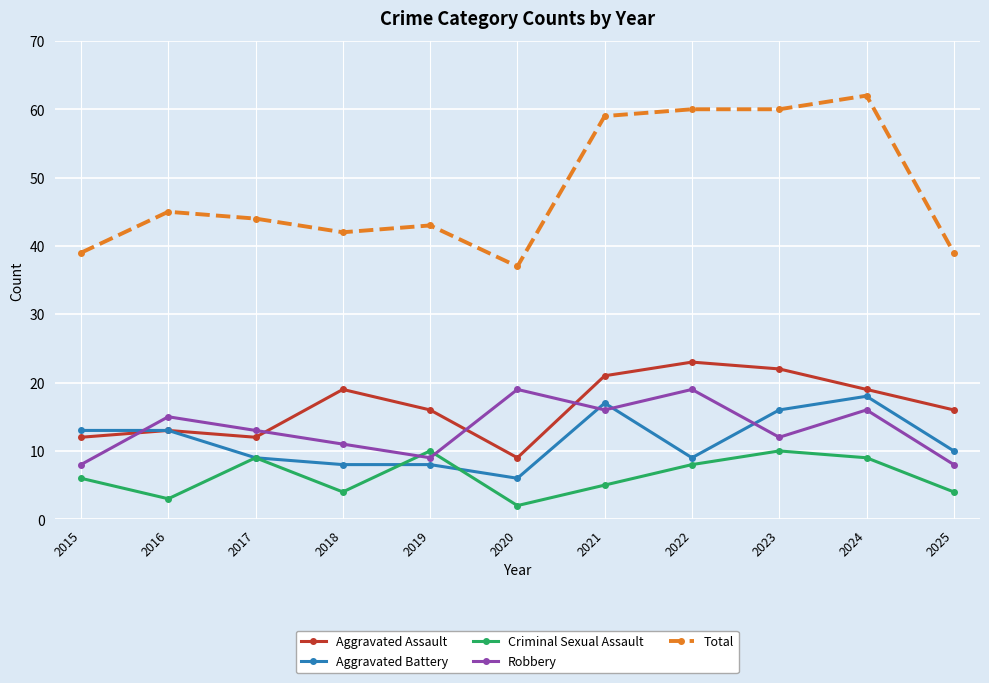

What are all the series names shown in the legend?

Aggravated Assault, Aggravated Battery, Criminal Sexual Assault, Robbery, Total